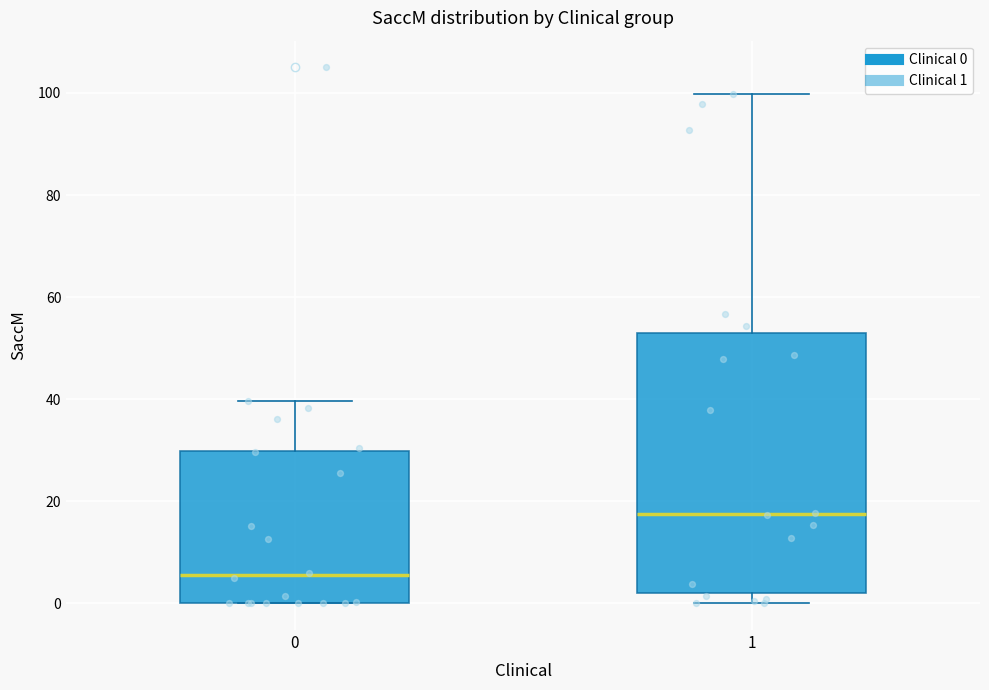

Reading left to right, transcribe this box plot: for each box, give where its median line is, the range the box spans, and where its two whiskers end, as read against the y-axis. The values are not printed on the chart, so give them approximately, as read against the axis.

0: median 6, box 0 to 30, whiskers 0 to 40
1: median 18, box 2 to 52, whiskers 0 to 100